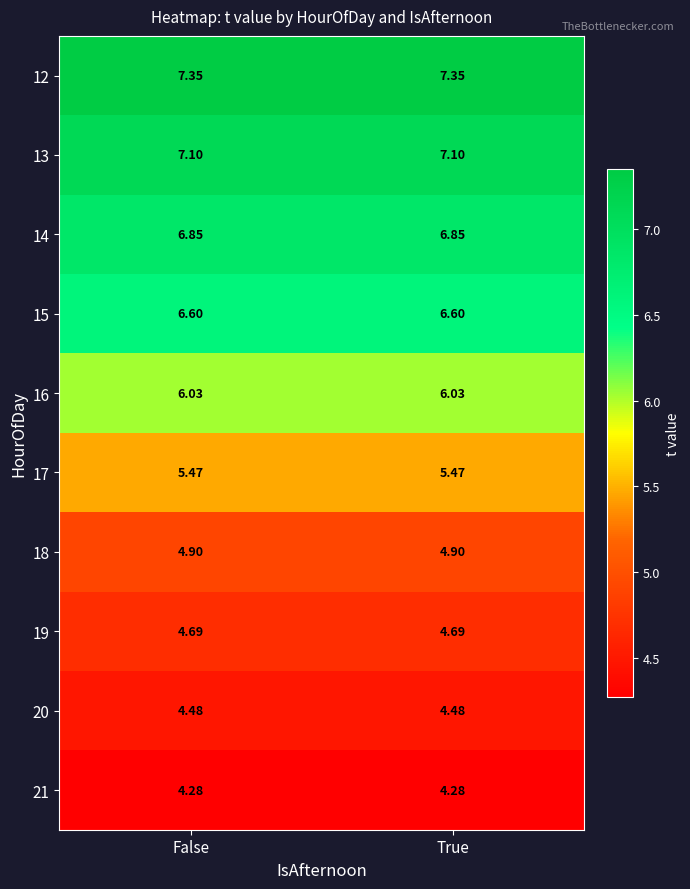

Is the value of 18 at True greater than the value of 19 at True?

Yes